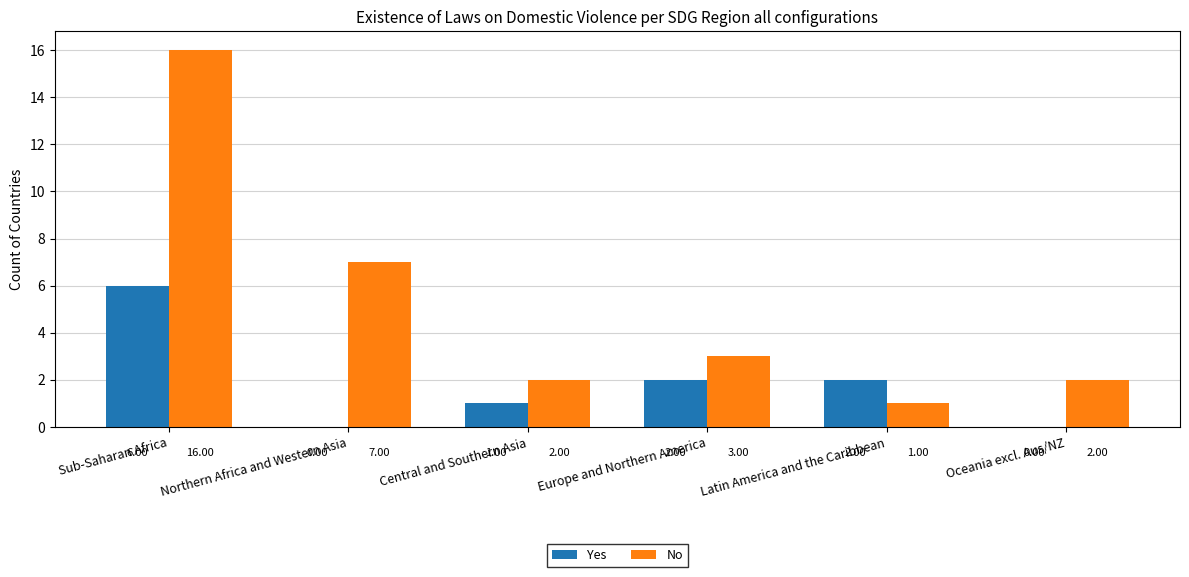

How many groups of bars are there?

6